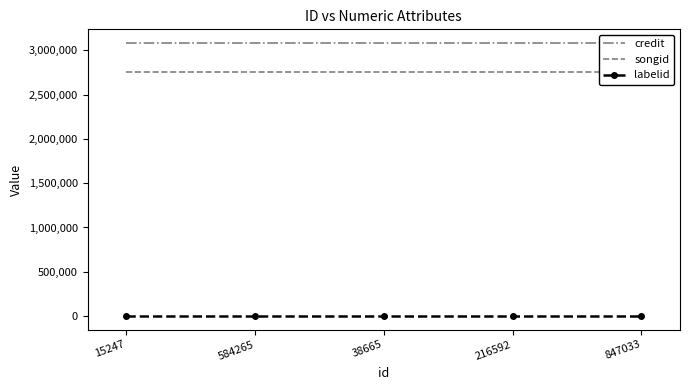

Reading left to right, list all the values displayed in this chart.

credit: 15247=3083633	584265=3083633	38665=3083633	216592=3083633	847033=3083633
songid: 15247=2753529	584265=2753529	38665=2753529	216592=2753529	847033=2753529
labelid: 15247=1205	584265=1205	38665=1205	216592=1205	847033=1205